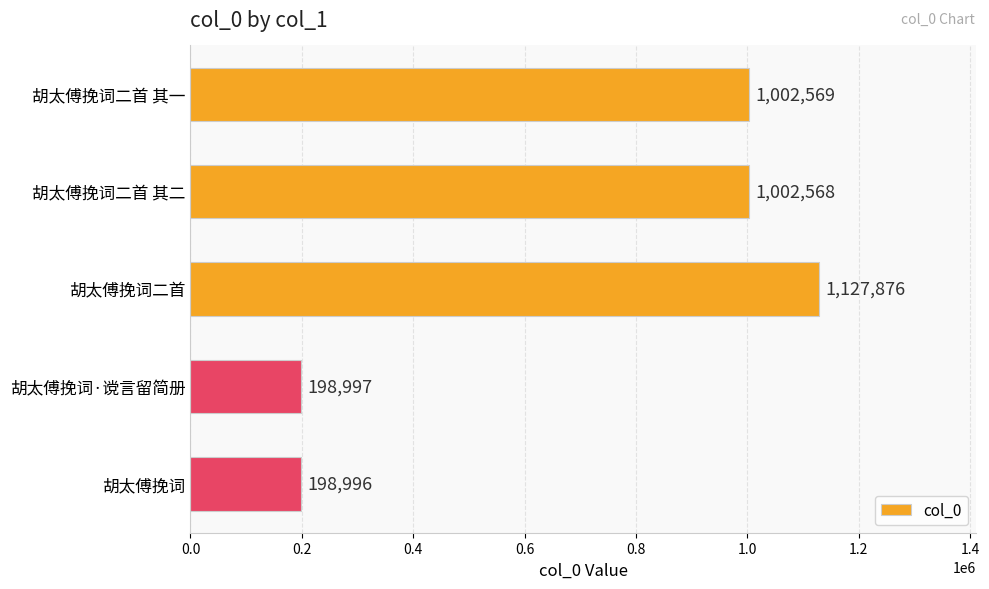

What is the difference between the second highest and second lowest values?

803572